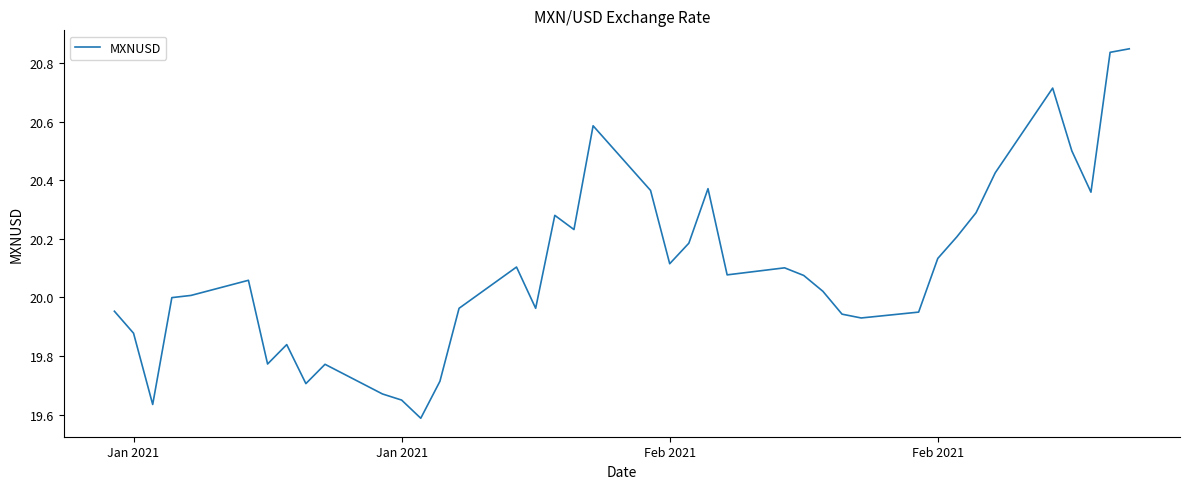

What is the difference between the maximum and minimum values?

1.3